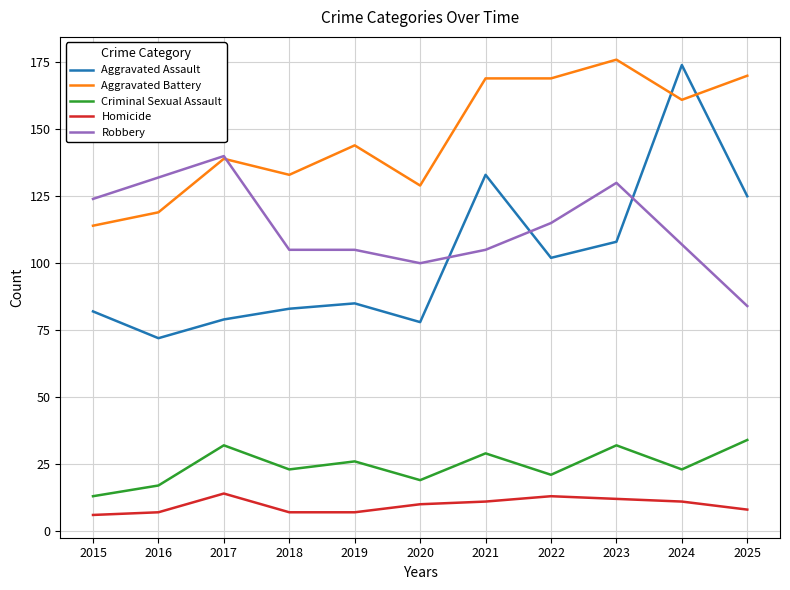

Where is the first local minimum for Aggravated Battery?

2018